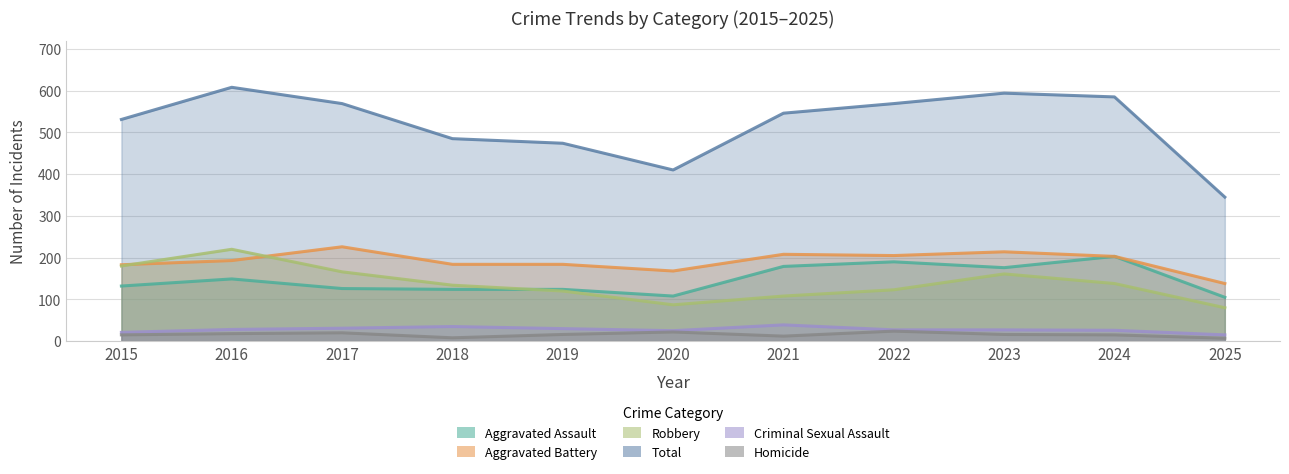

At how many categories does at least one series exceed 532?

6